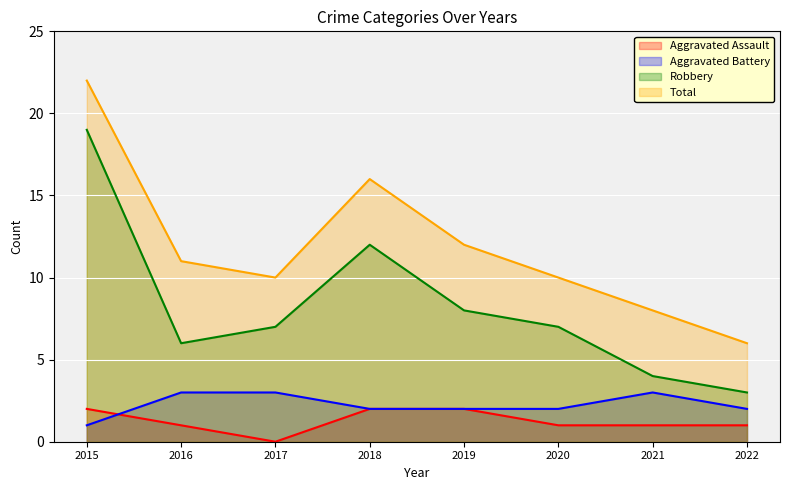

At which category does the chart reach its minimum across all series?

2017